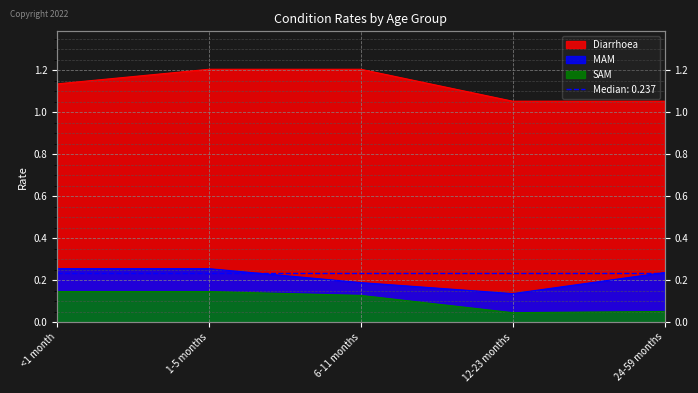

Is the value of MAM at 12-23 months greater than the value of SAM at 6-11 months?

Yes